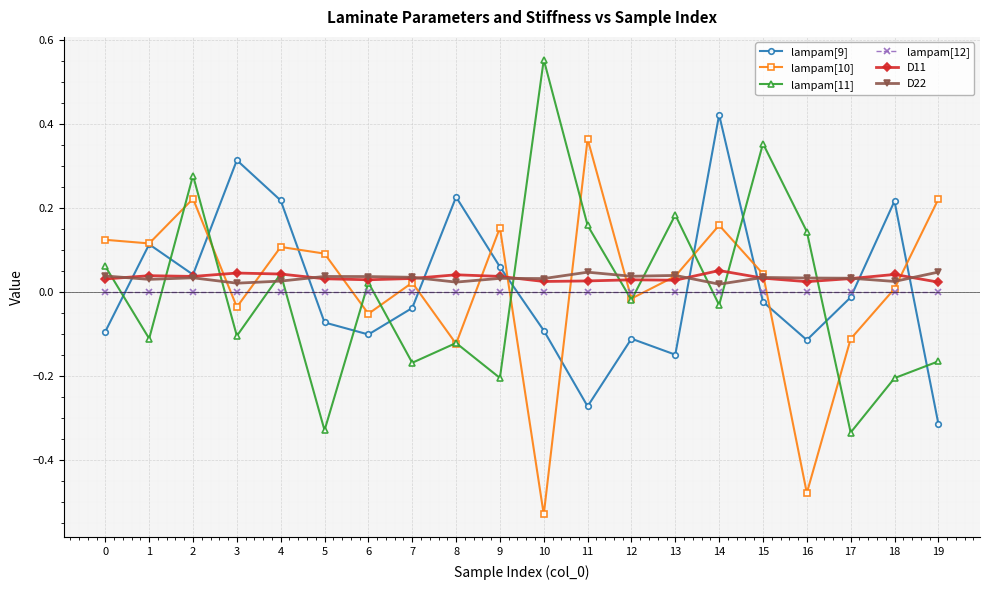

How many times do D22 and lampam[11] cross each other?

11